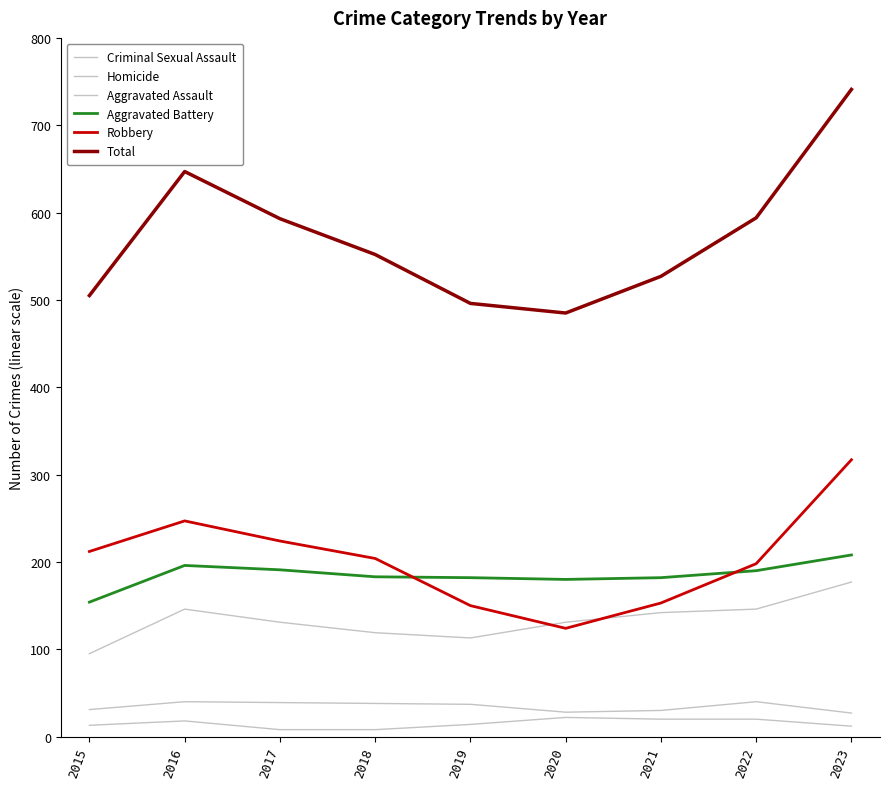

How many times do Aggravated Assault and Robbery cross each other?

2